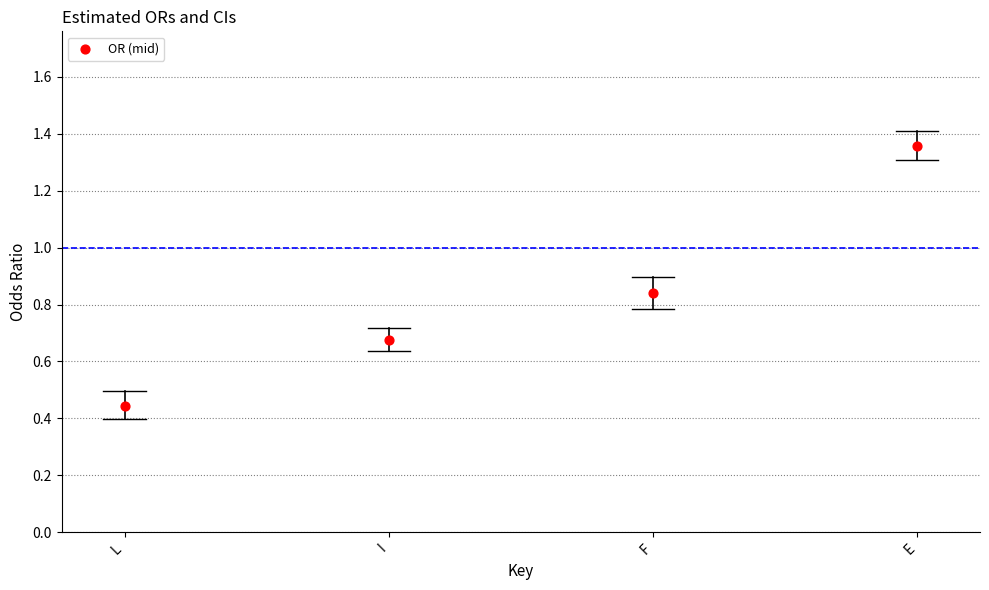

What is the range of Y values (max minus min)?

0.9